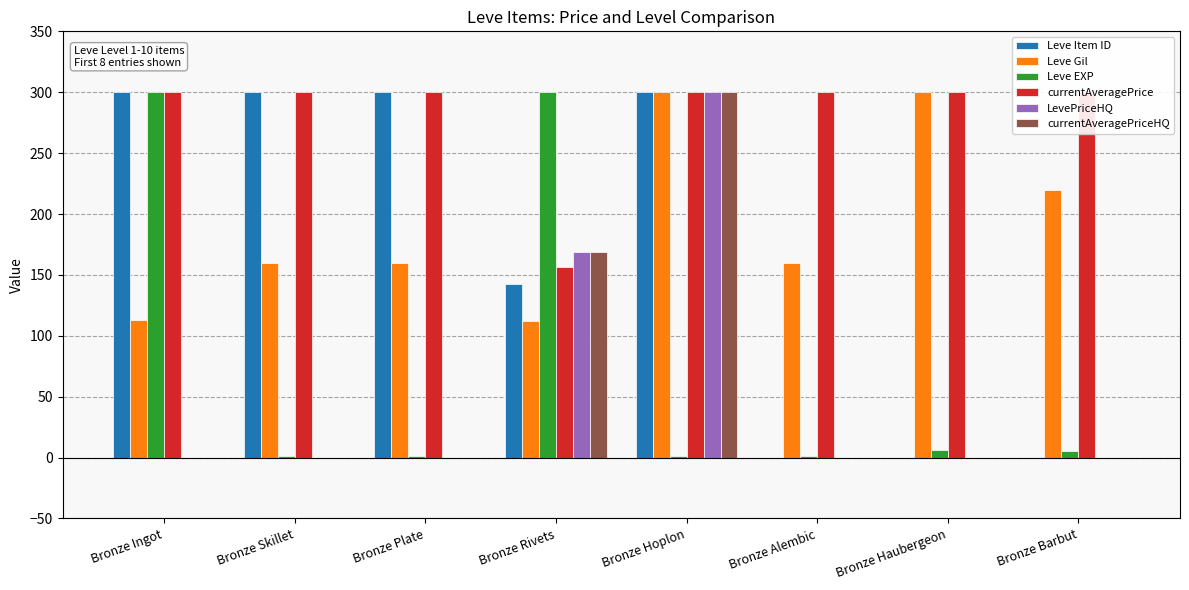

What position from the left is Bronze Hoplon?

5